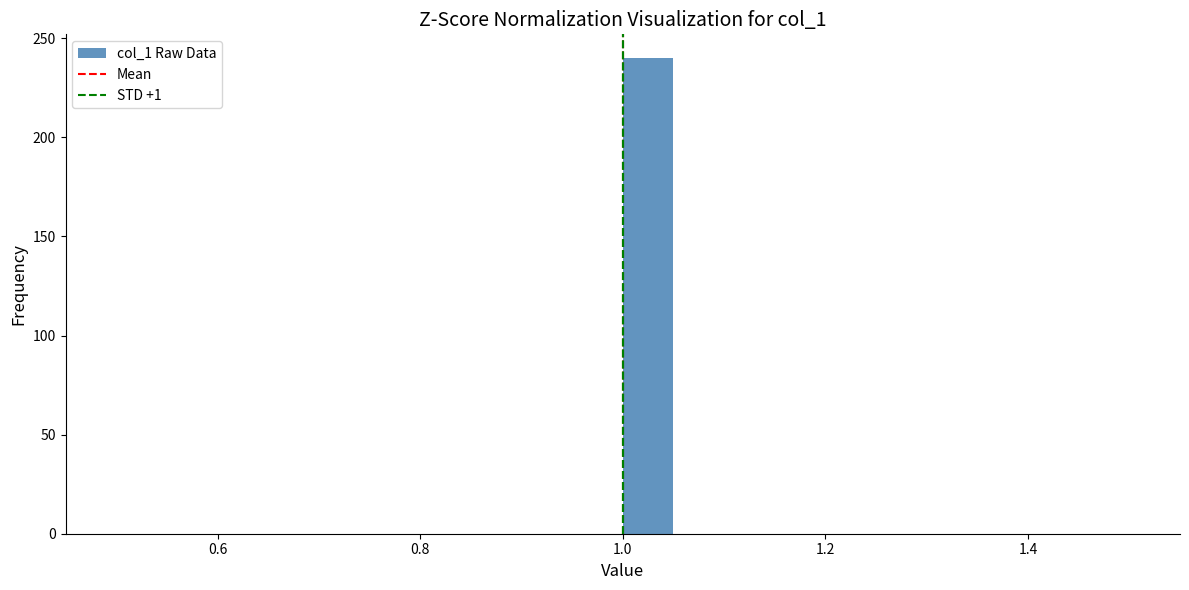

Around what value on the x-axis is the tallest bar? Give the approximate position of its centre, as read against the axis.

1.02